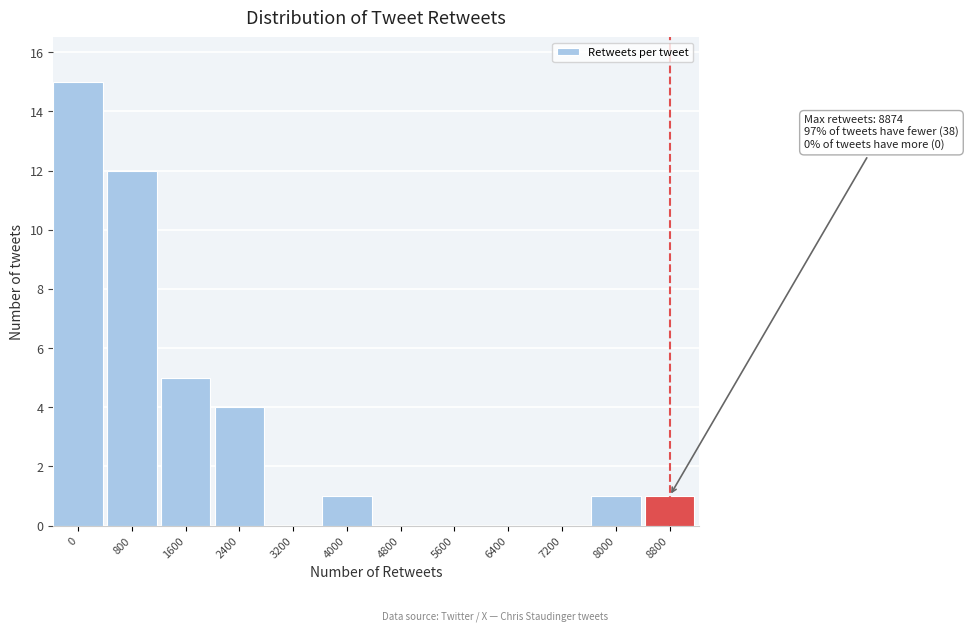

Reading right to left, list all the values displayed in this chart.

8800=1	8000=1	7200=0	6400=0	5600=0	4800=0	4000=1	3200=0	2400=4	1600=5	800=12	0=15